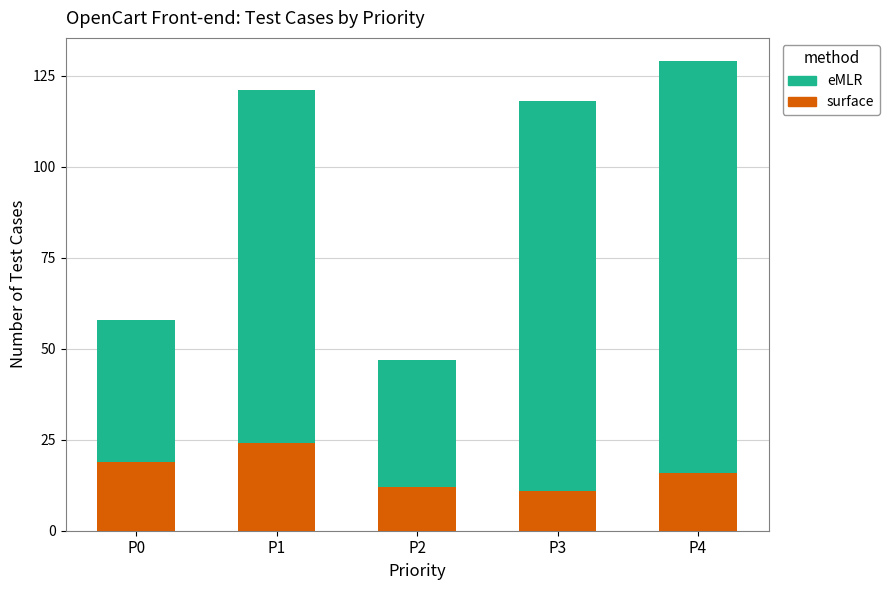

The value of surface at P2 is 7. True or false?

False